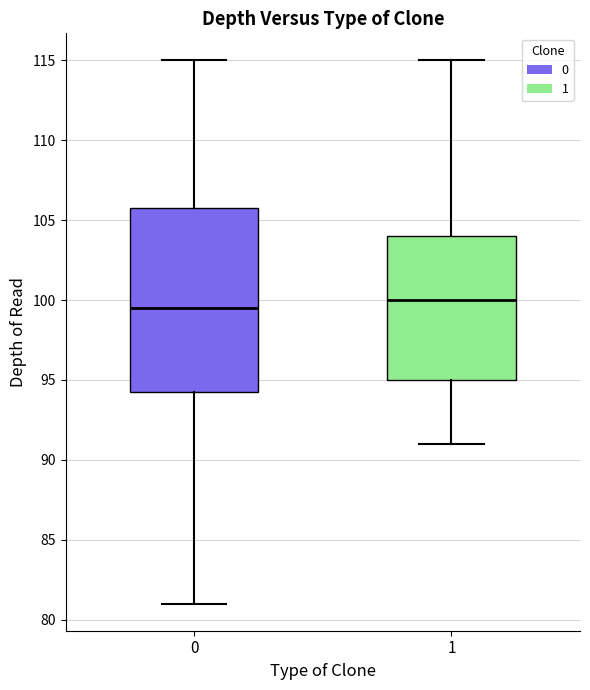

Reading left to right, transcribe this box plot: for each box, give where its median line is, the range the box spans, and where its two whiskers end, as read against the y-axis. The values are not printed on the chart, so give them approximately, as read against the axis.

0: median 99.5, box 94.5 to 106.0, whiskers 81.0 to 115.0
1: median 100.0, box 95.0 to 104.0, whiskers 91.0 to 115.0